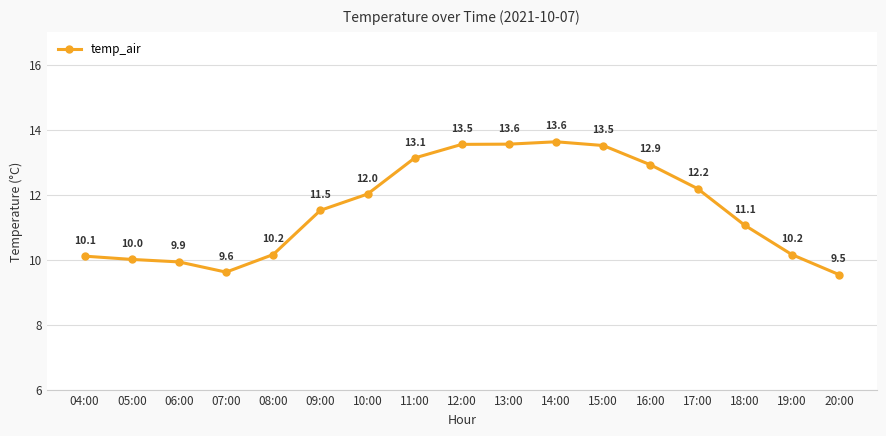

How many interior local valleys (lower than both neighbors) does the data have?

1